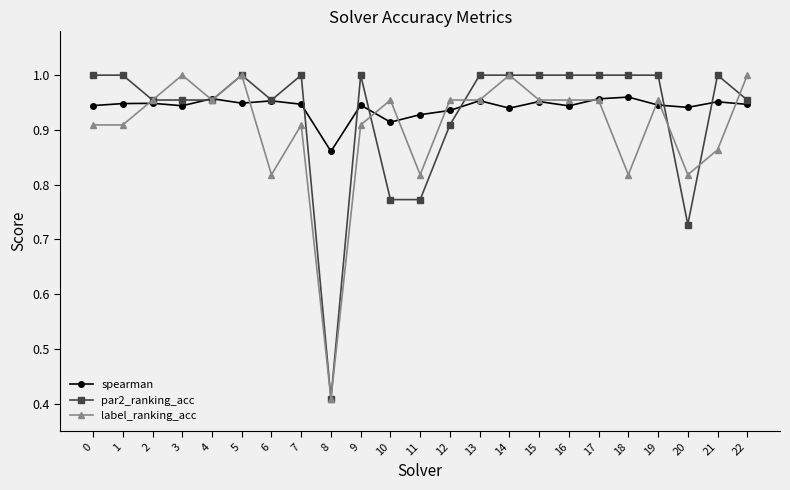

Where is label_ranking_acc nearest to the value 0?

8